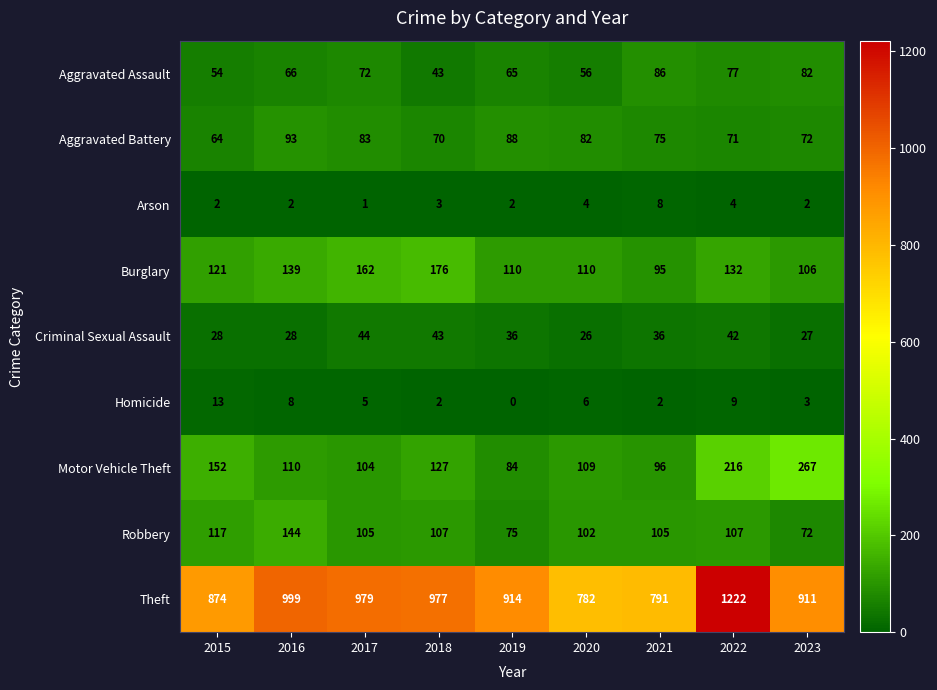

The value of Burglary at 2021 is 57. True or false?

False